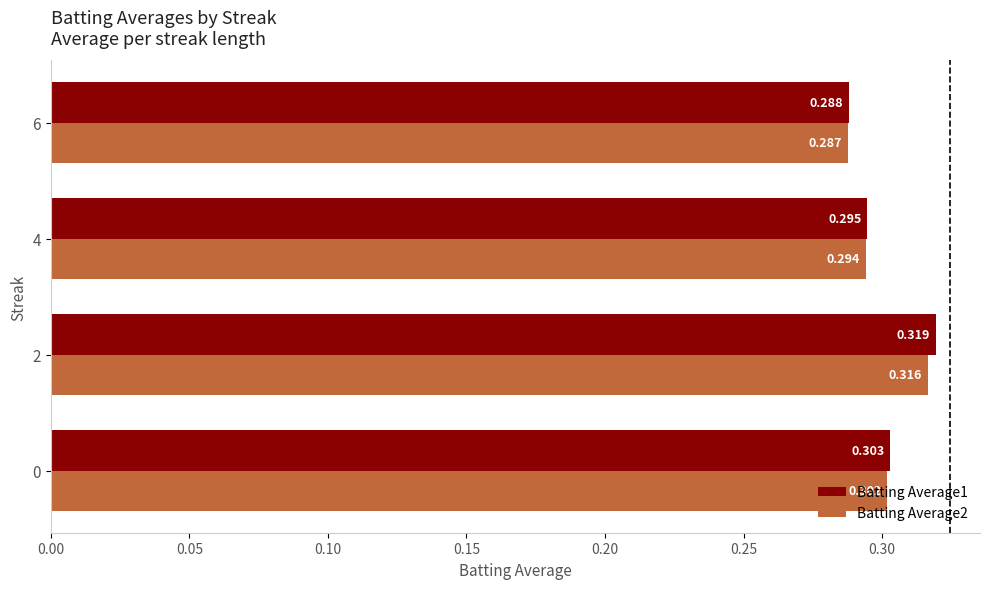

What is the sum of all Batting Average1 values?

1.2